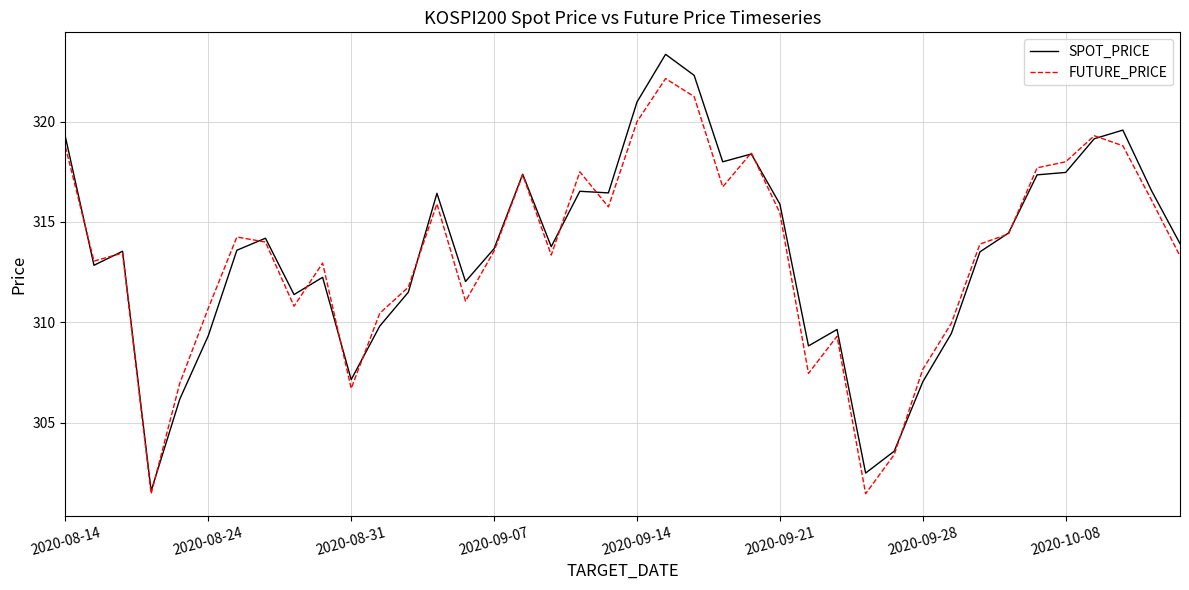

What is the highest value of the SPOT_PRICE series?

323.4